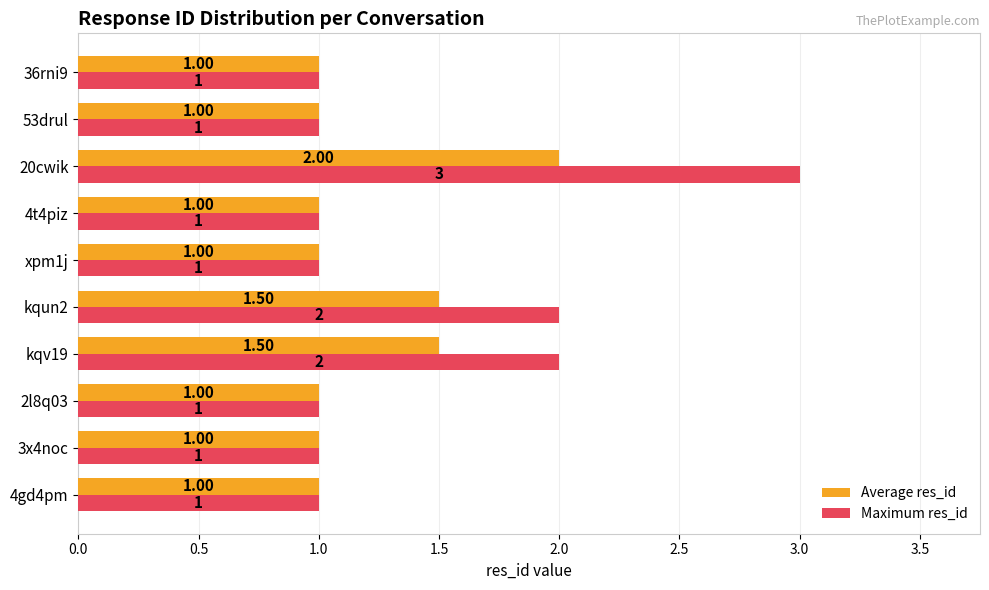

What is the difference between the maximum and second lowest values in the Maximum res_id series?

2.0